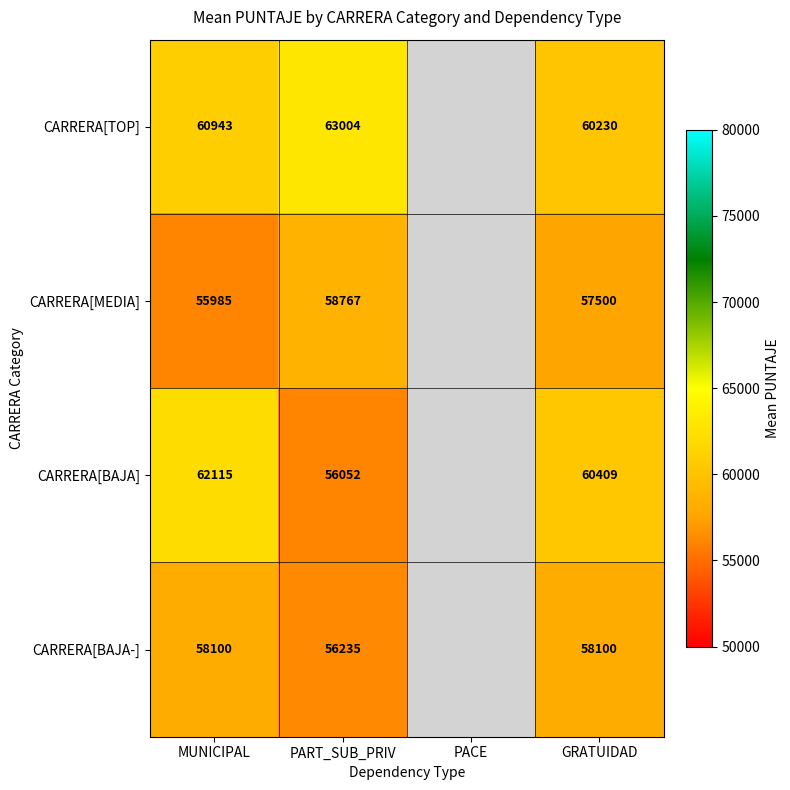

Which has a higher value, PART_SUB_PRIV or MUNICIPAL?

PART_SUB_PRIV